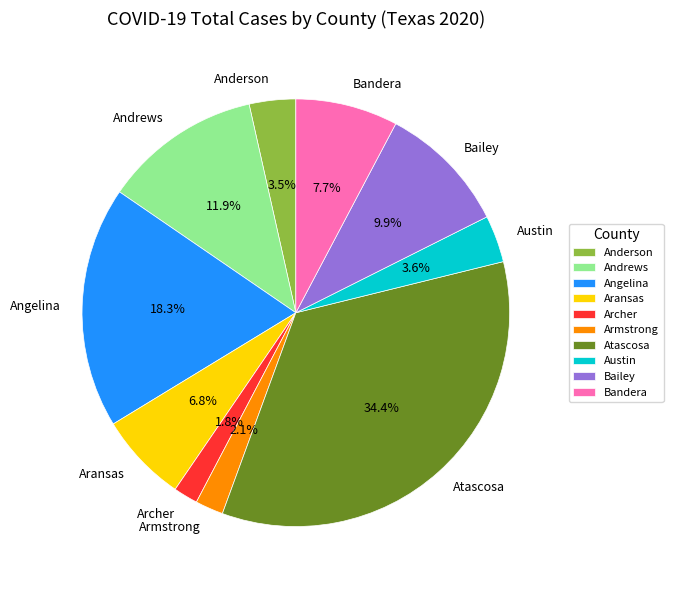

To the nearest percent, what portion does Angelina represent?

18%